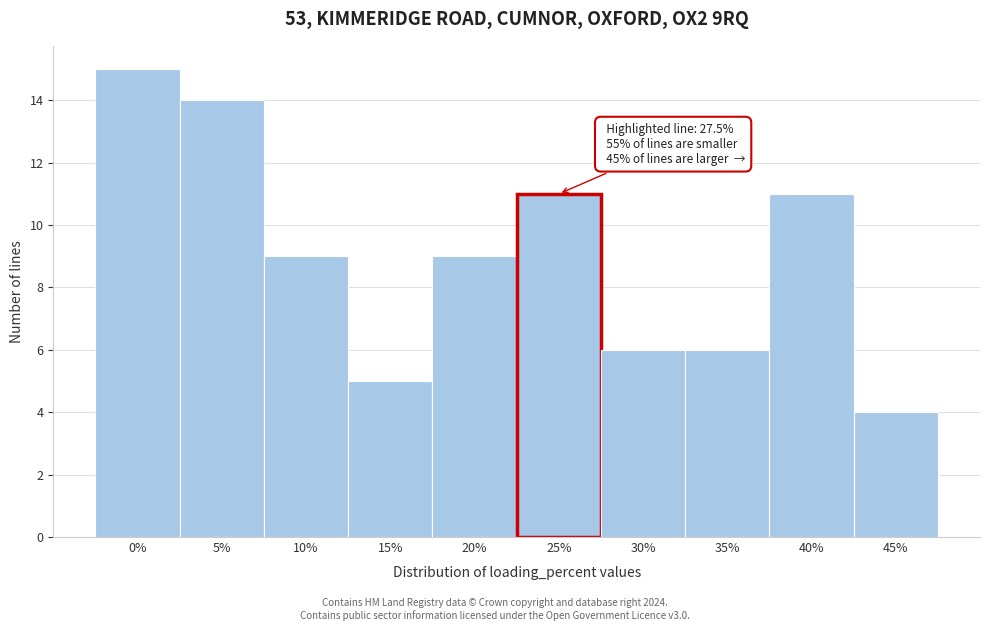

Reading right to left, list all the values displayed in this chart.

4	11	6	6	11	9	5	9	14	15